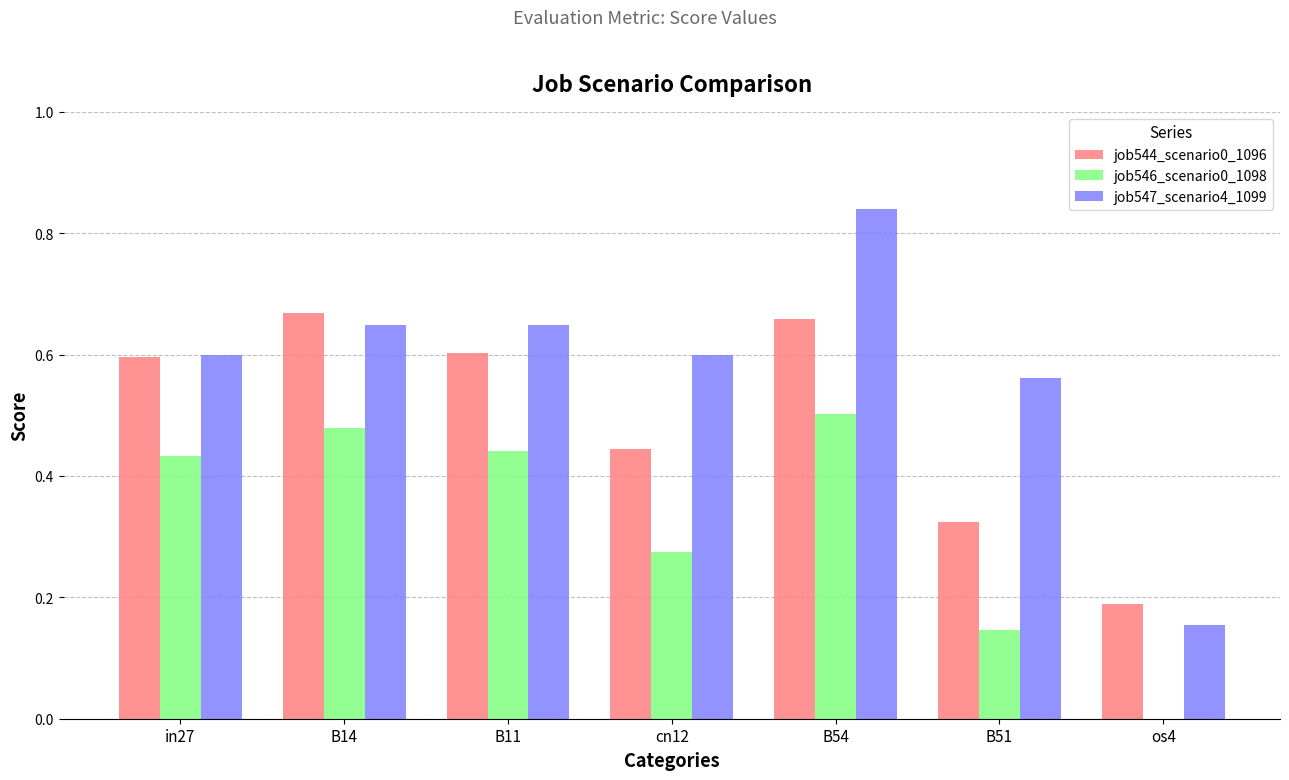

What are all the series names shown in the legend?

job544_scenario0_1096, job546_scenario0_1098, job547_scenario4_1099